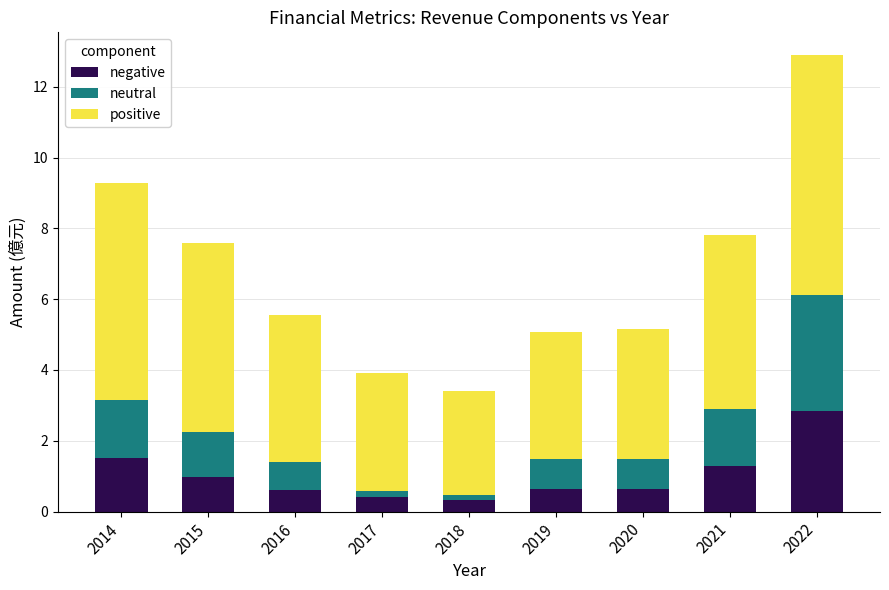

Which category has the highest value in the negative series?

2022